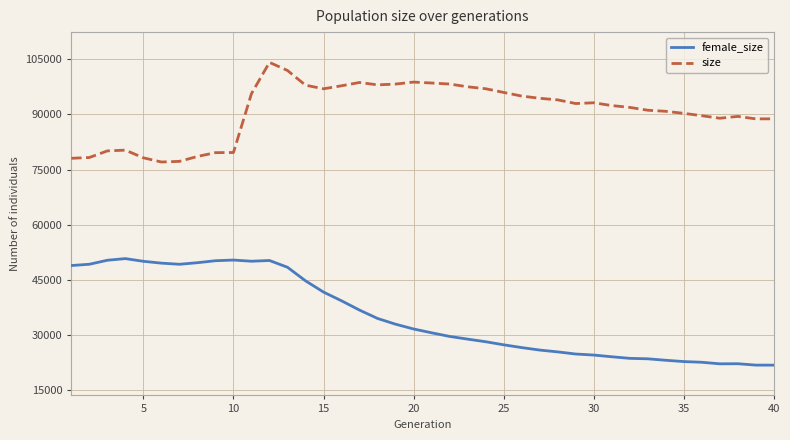

True or false: female_size and size intersect in this chart.

False